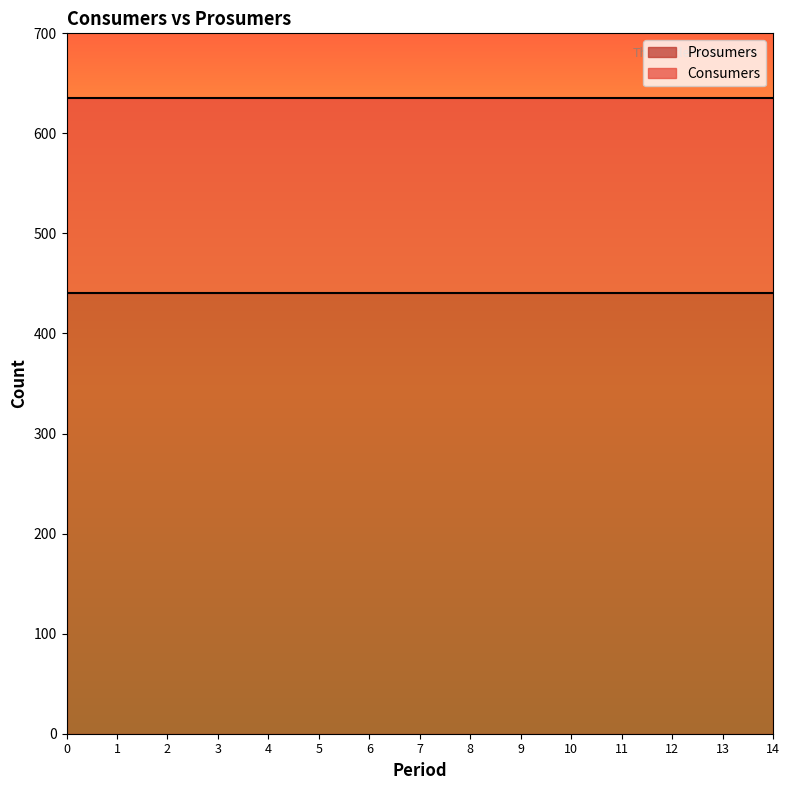

What is the value of the Consumers point at the 1st from the left?

635